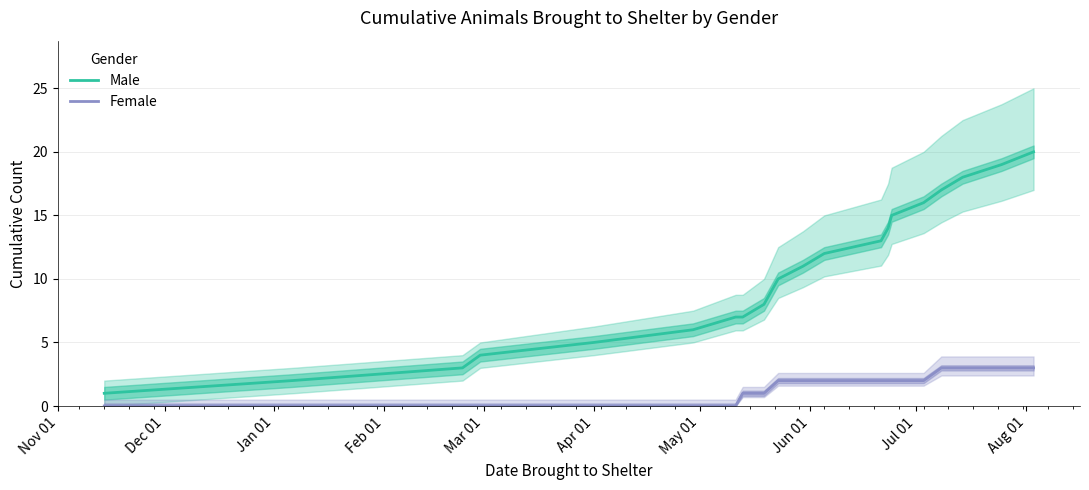

True or false: Male and Female intersect in this chart.

False